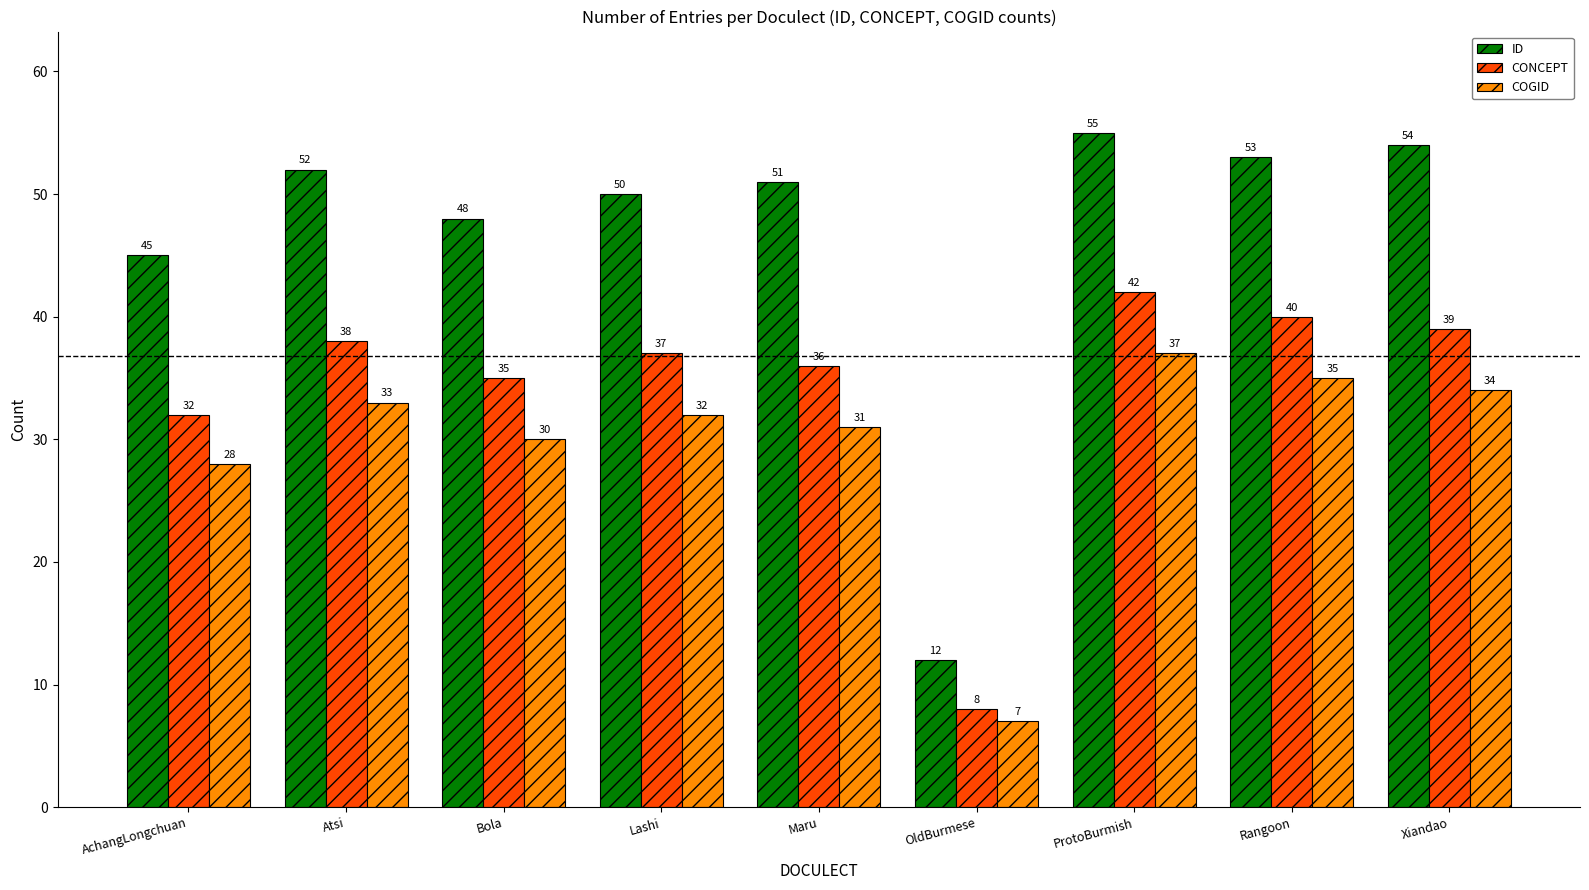

Rank the categories by ID value from lowest to highest.

OldBurmese, AchangLongchuan, Bola, Lashi, Maru, Atsi, Rangoon, Xiandao, ProtoBurmish